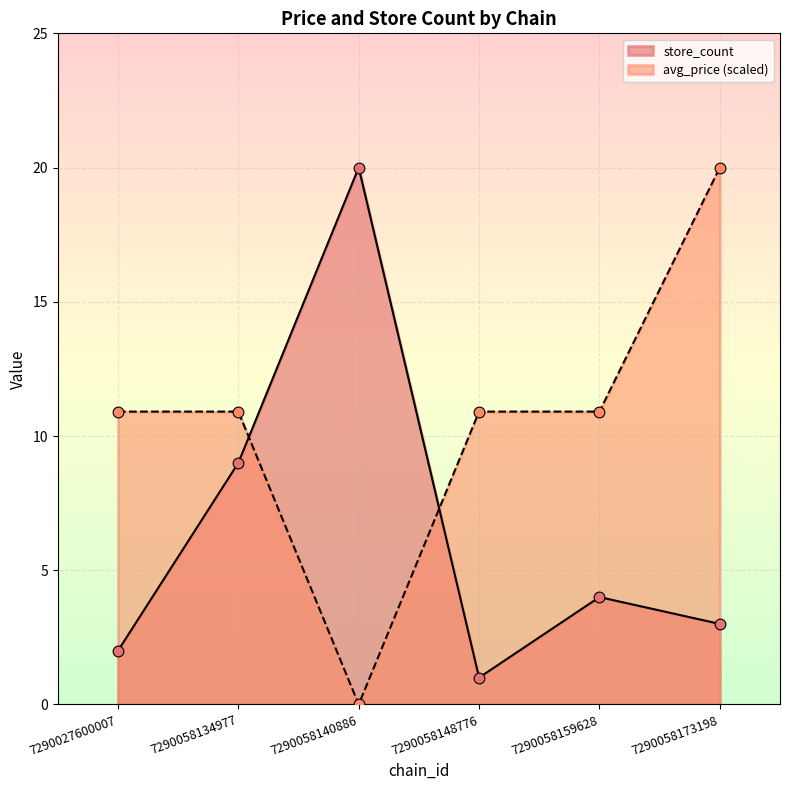

At how many categories does at least one series exceed 1?

6